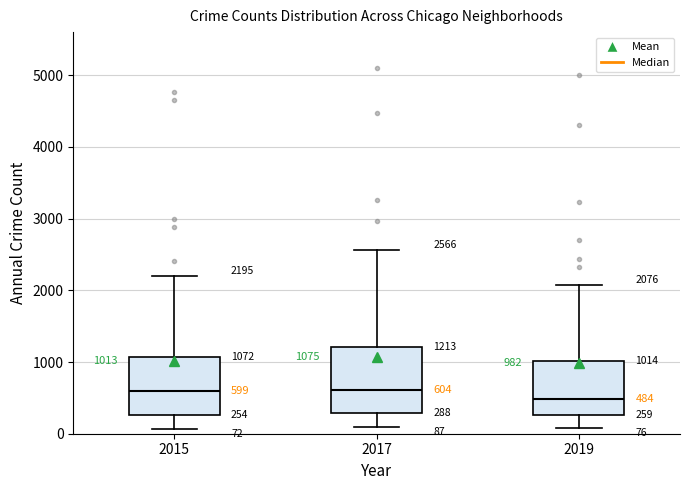

Which box is the tallest, from its lower edge to its upper edge?

2017